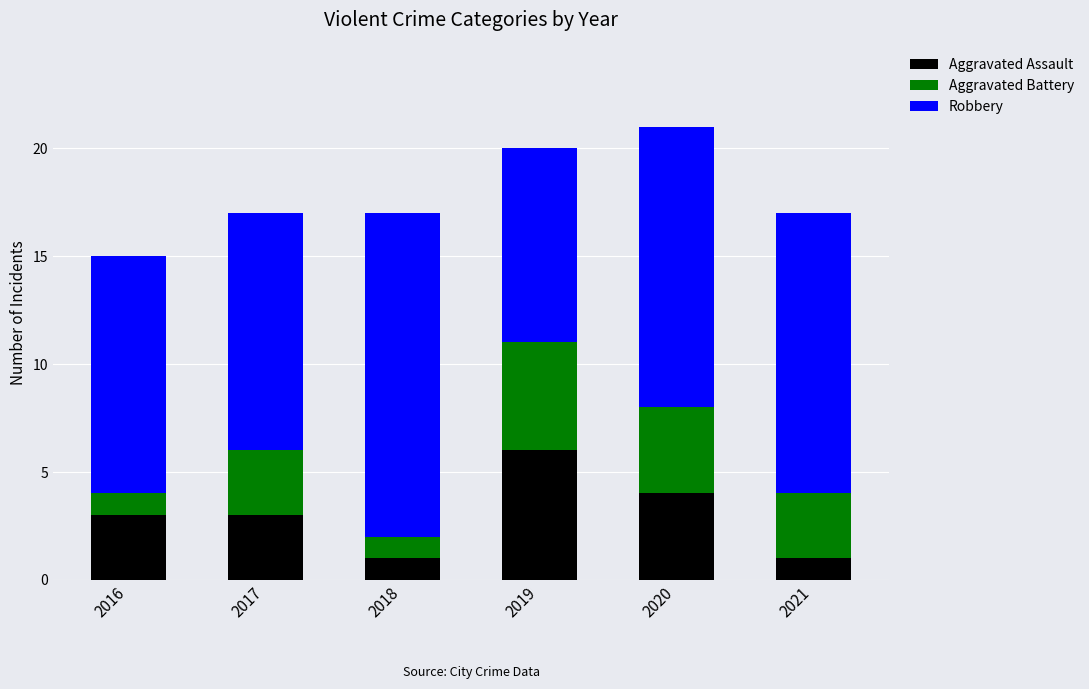

What is the maximum value for Aggravated Assault?

6